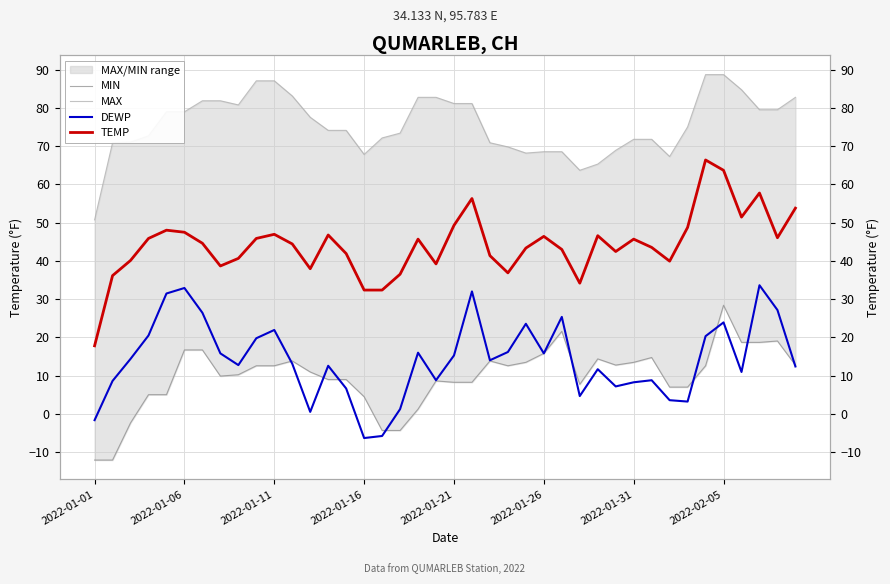

True or false: TEMP and DEWP cross at least once.

False